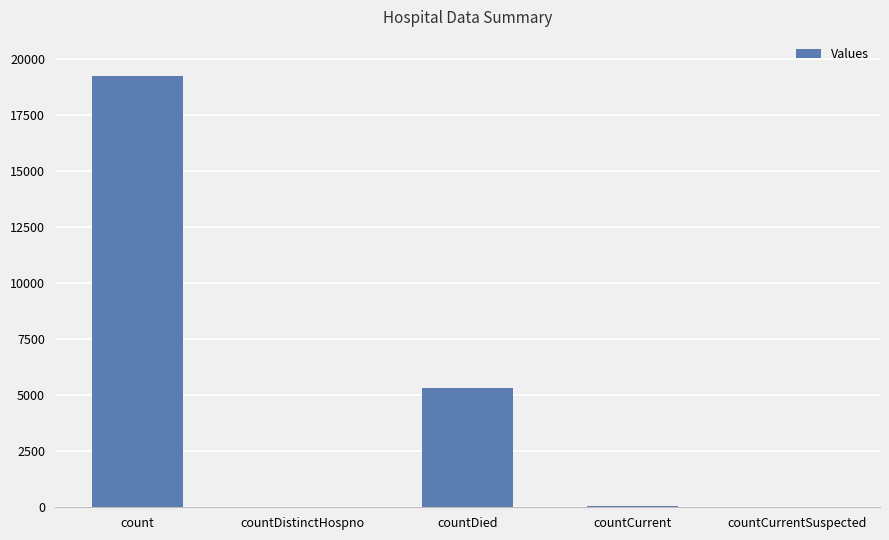

At which label is the value closest to 9621?

countDied